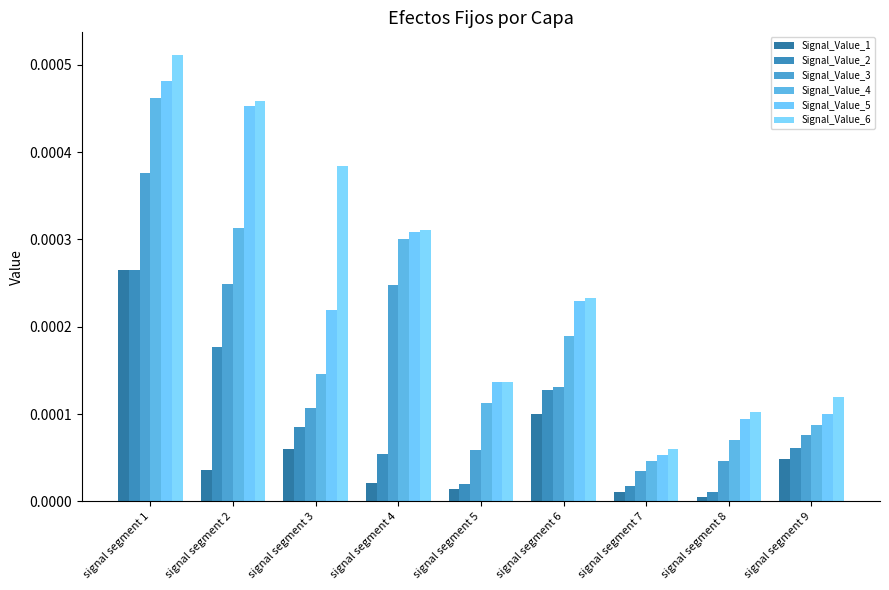

Which series has the largest range (max minus min)?

Signal_Value_6